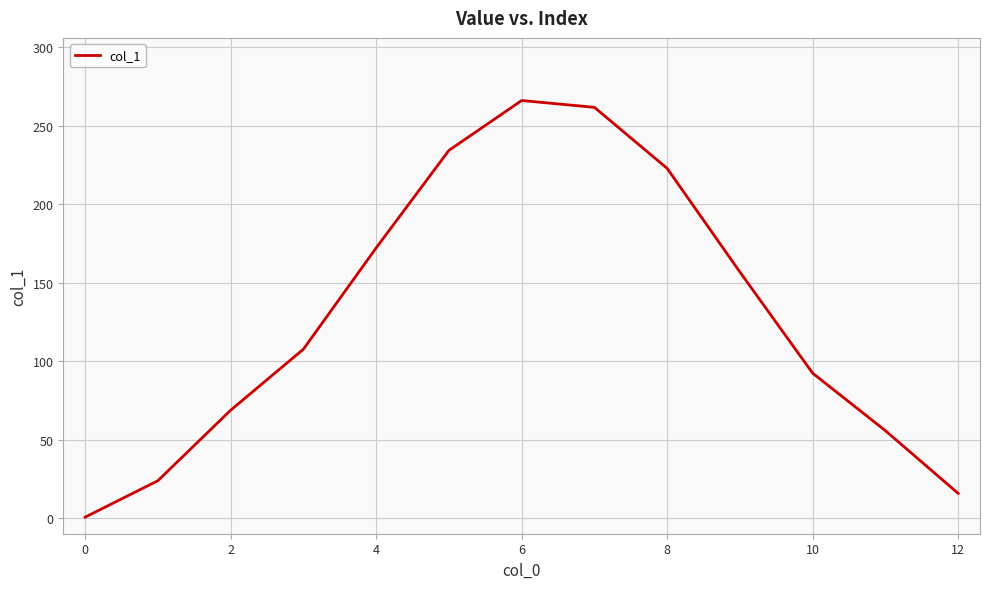

What is the greatest value displayed?

266.2